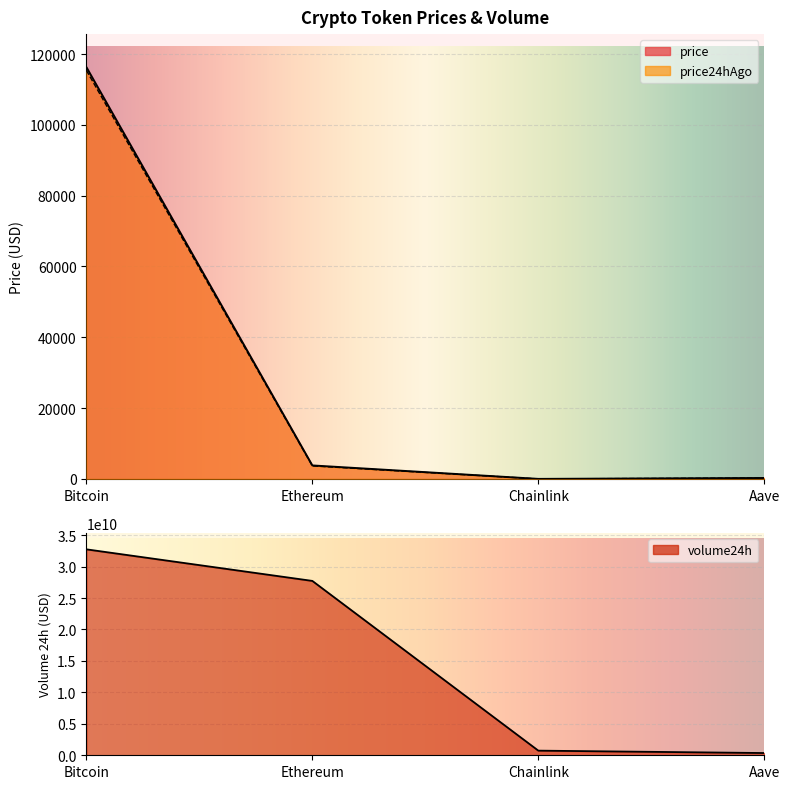

True or false: price24hAgo and price cross at least once.

False